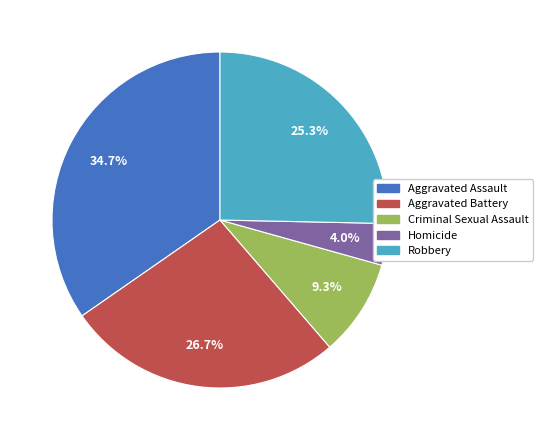

True or false: Criminal Sexual Assault accounts for 1% of the total.

False